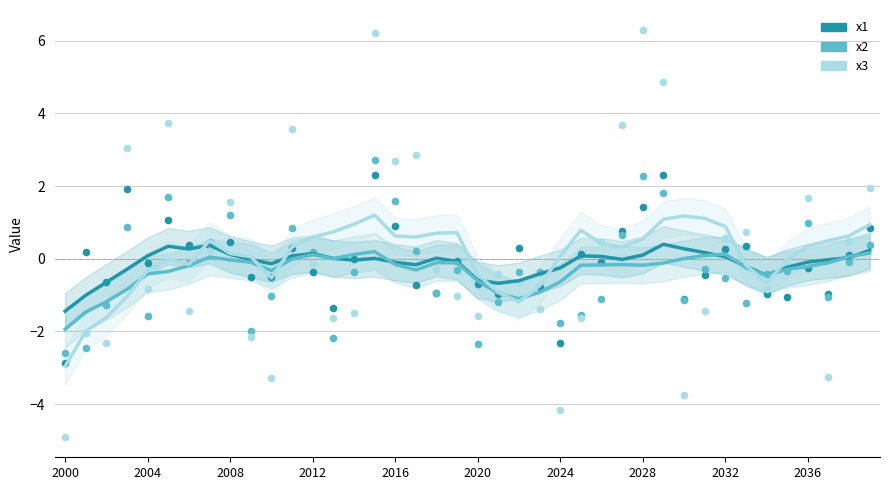

Which series has the widest spread of Y values?

x3